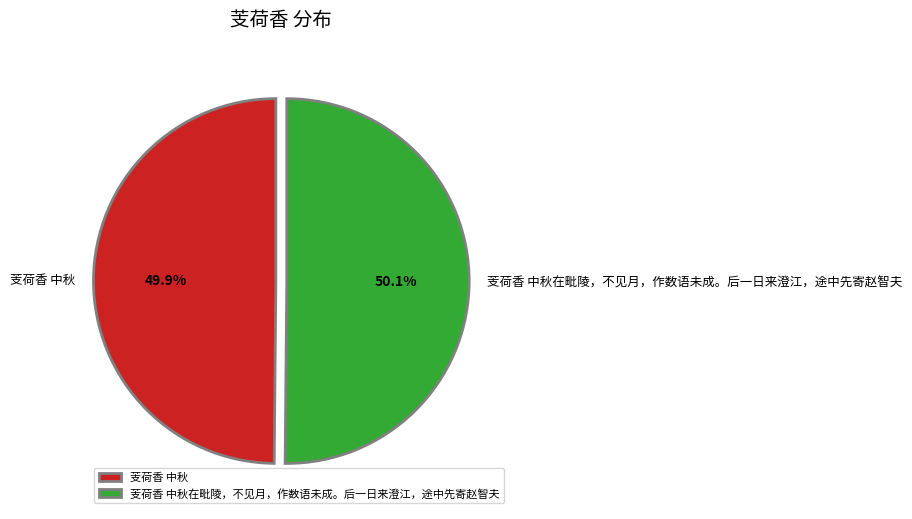

To the nearest percent, what is the average slice percentage?

50%